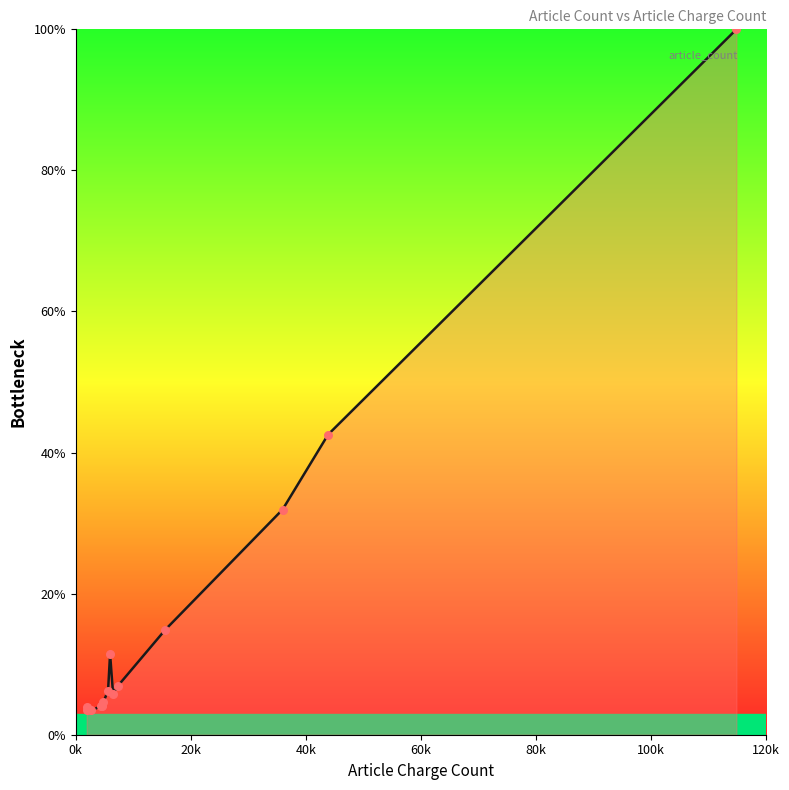

What is the difference between the maximum and minimum values?

96.5